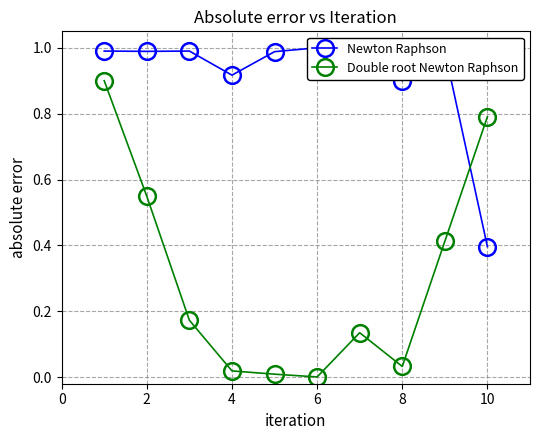

Is it true that Double root Newton Raphson equals 0.8 at 10?

True